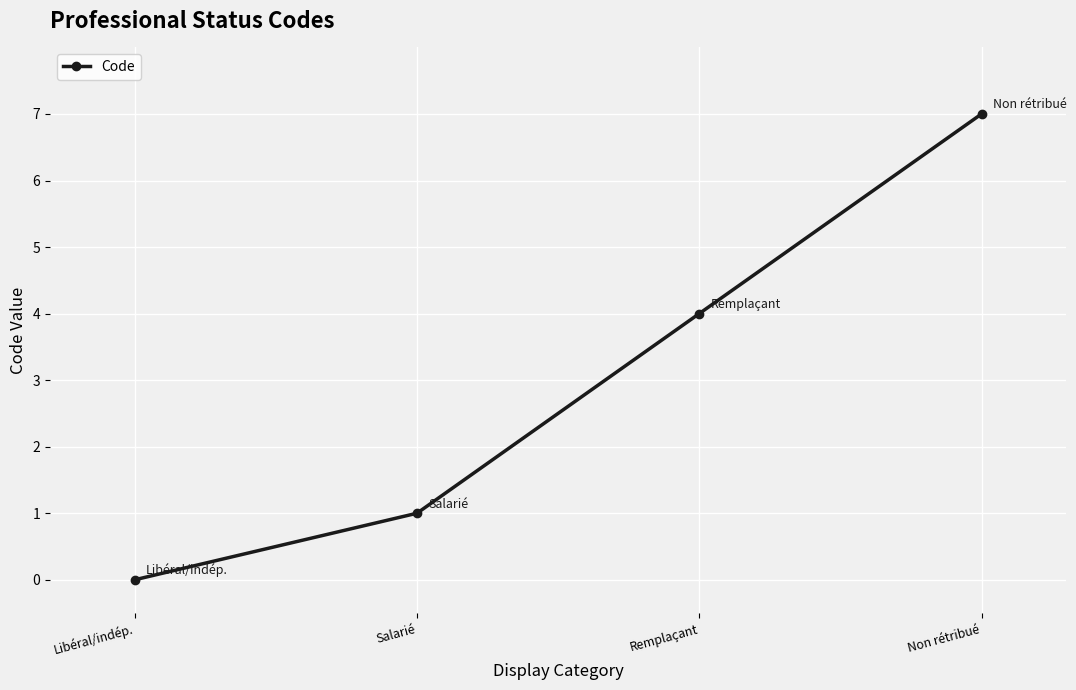

List the labels in order of value, largest first.

Non rétribué, Remplaçant, Salarié, Libéral/indép.